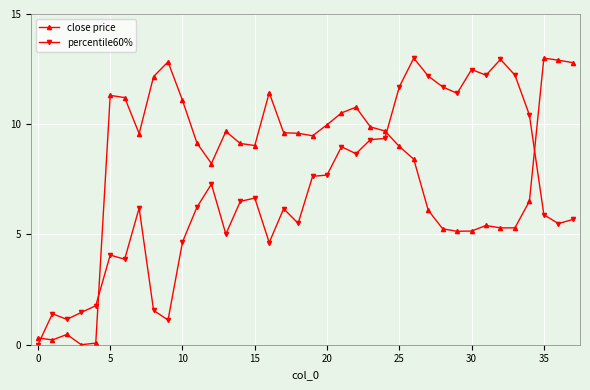

How many times do close price and percentile60% cross each other?

4